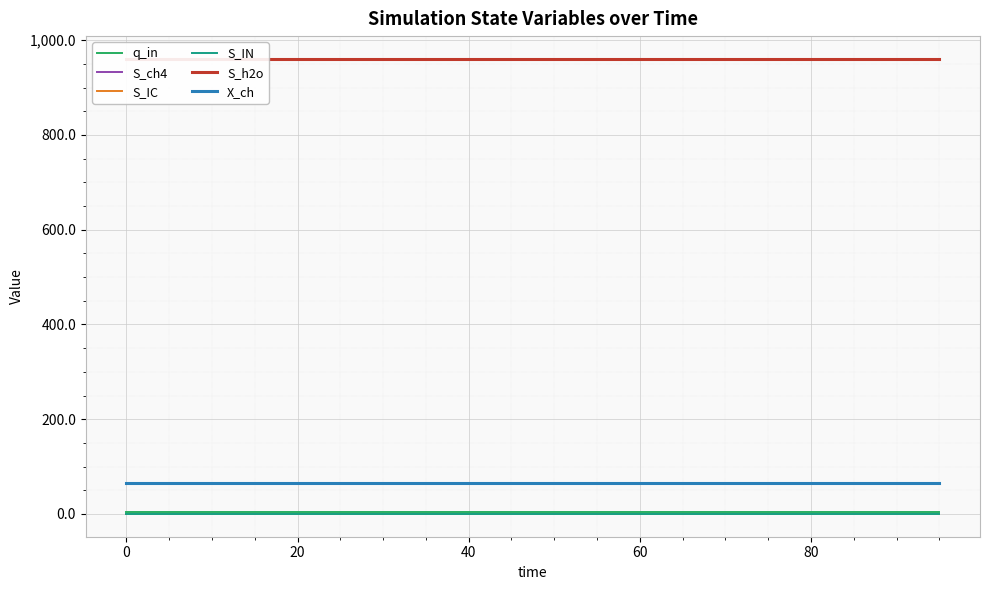

True or false: q_in and S_IN cross at least once.

False